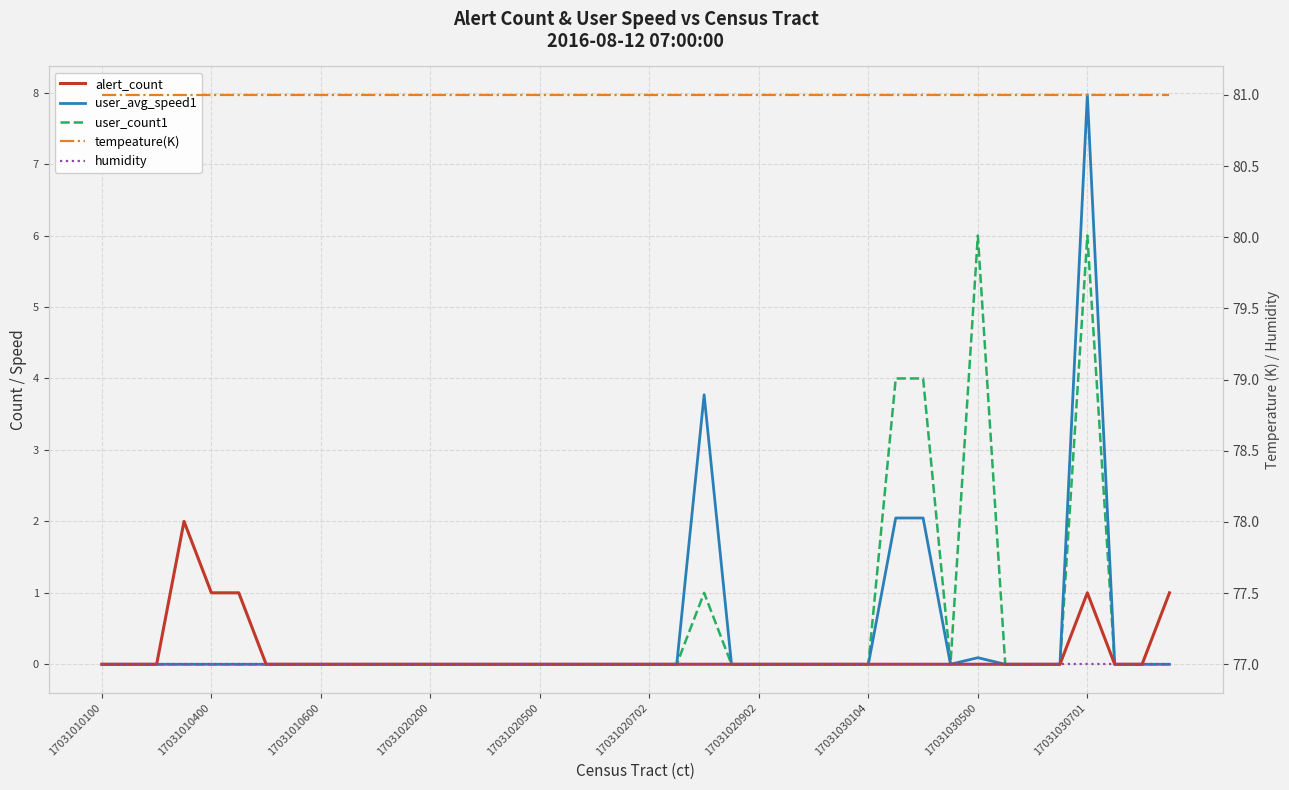

Is it true that humidity equals 77.0 at 35?

True